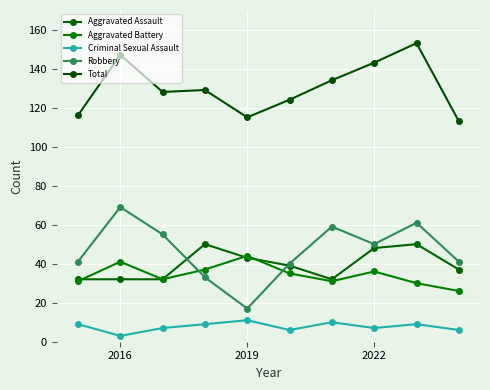

In Criminal Sexual Assault, how many points are higher than both neighbors (excluding endpoints)?

3